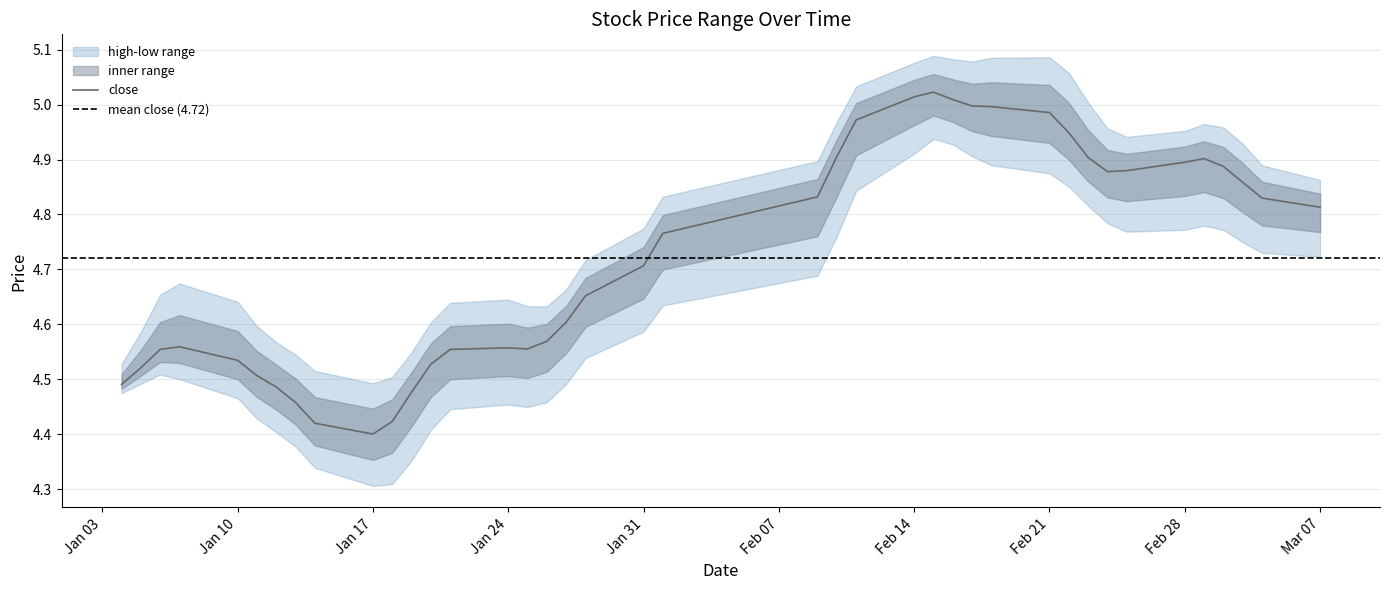

At which label is close closest to 4?

Jan 17